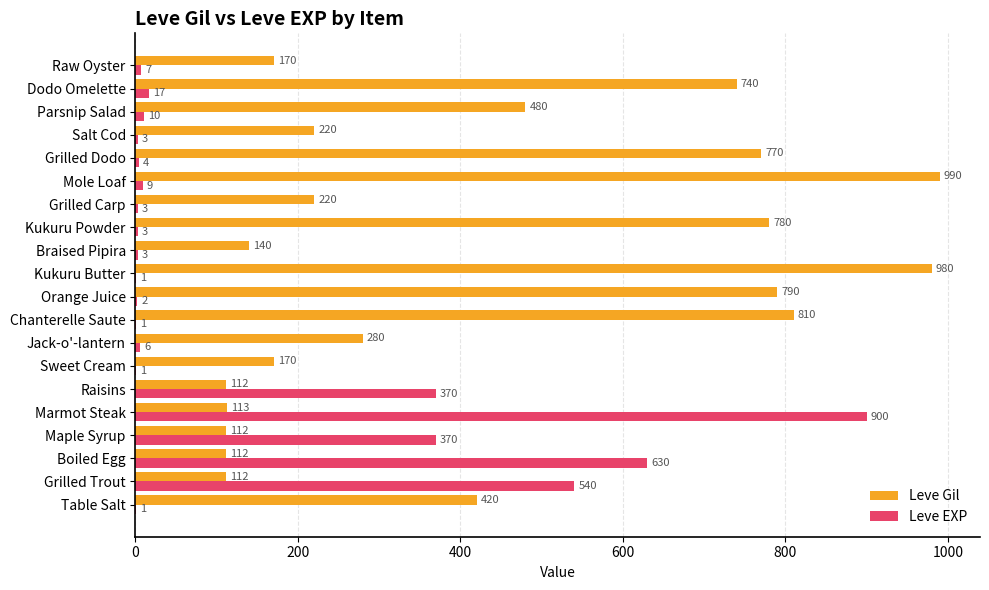

Which series has the largest total across all categories?

Leve Gil